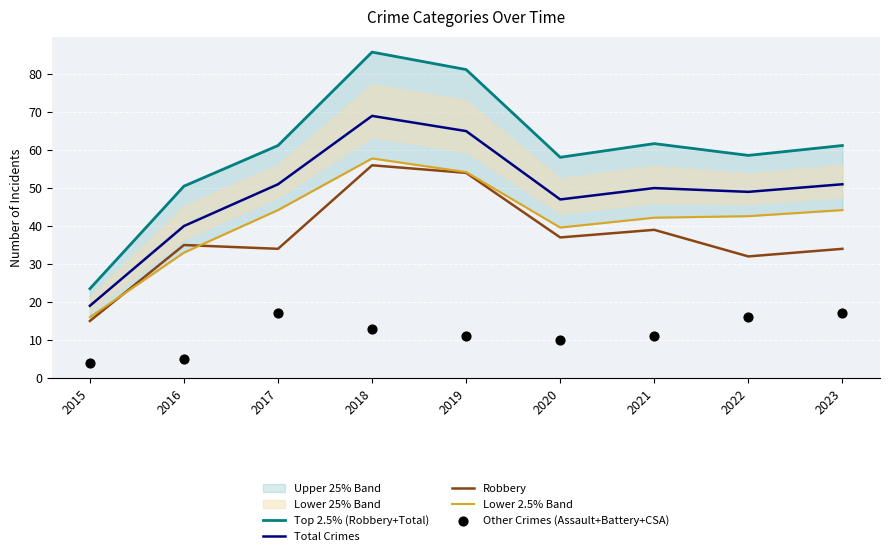

Which category has the highest value in the Robbery series?

2018